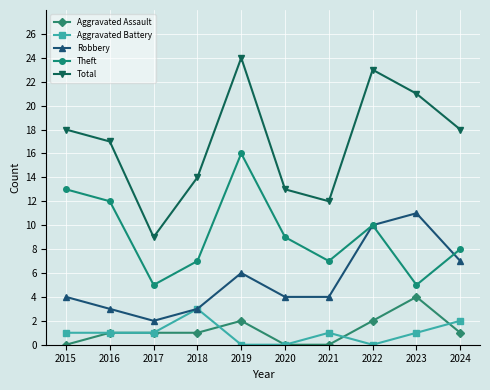

At which label does Theft first exceed 9?

2015